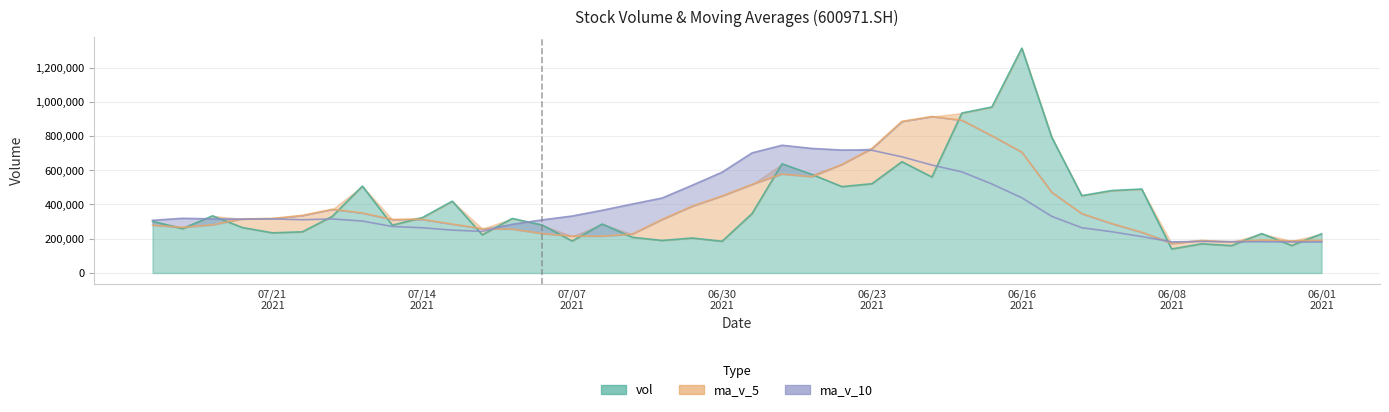

What is the difference between the highest and lowest values at 20210719?

56658.2